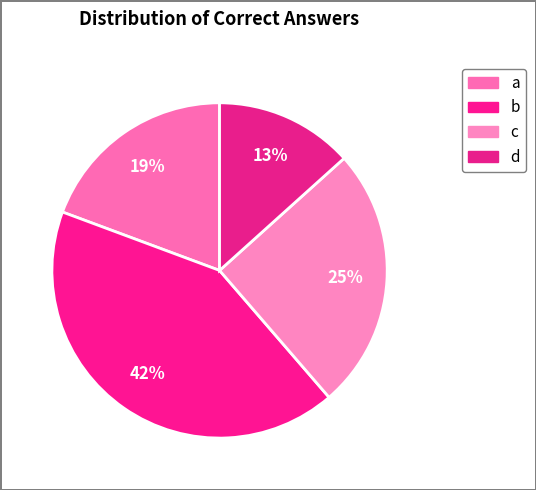

How many slices are in this pie chart?

4